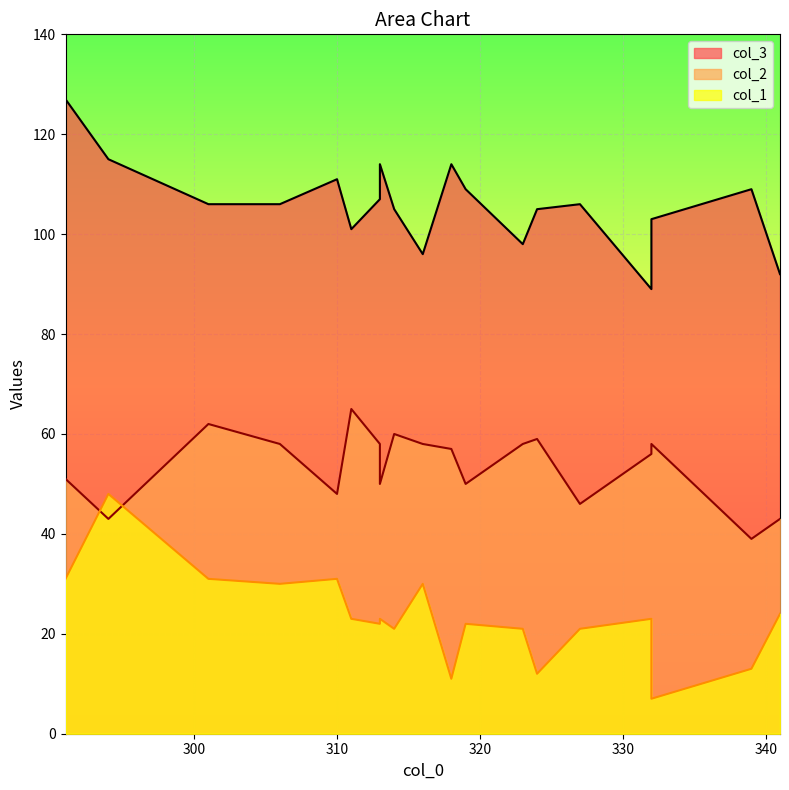

Reading left to right, list all the values displayed in this chart.

col_3: 294=115	332=103	339=109	318=114	291=127	341=92	323=98	324=105	319=109	313=114	314=105	306=106	313=107	311=101	332=89	327=106	310=111	316=96	301=106
col_2: 294=43	332=58	339=39	318=57	291=51	341=43	323=58	324=59	319=50	313=50	314=60	306=58	313=58	311=65	332=56	327=46	310=48	316=58	301=62
col_1: 294=48	332=7	339=13	318=11	291=31	341=24	323=21	324=12	319=22	313=23	314=21	306=30	313=22	311=23	332=23	327=21	310=31	316=30	301=31